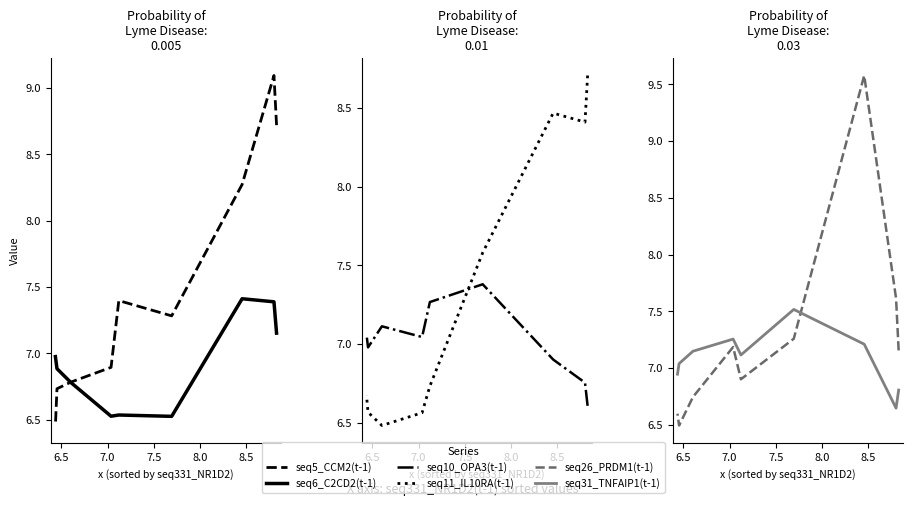

Where is the first local maximum for seq26_PRDM1(t - 1)?

7.0